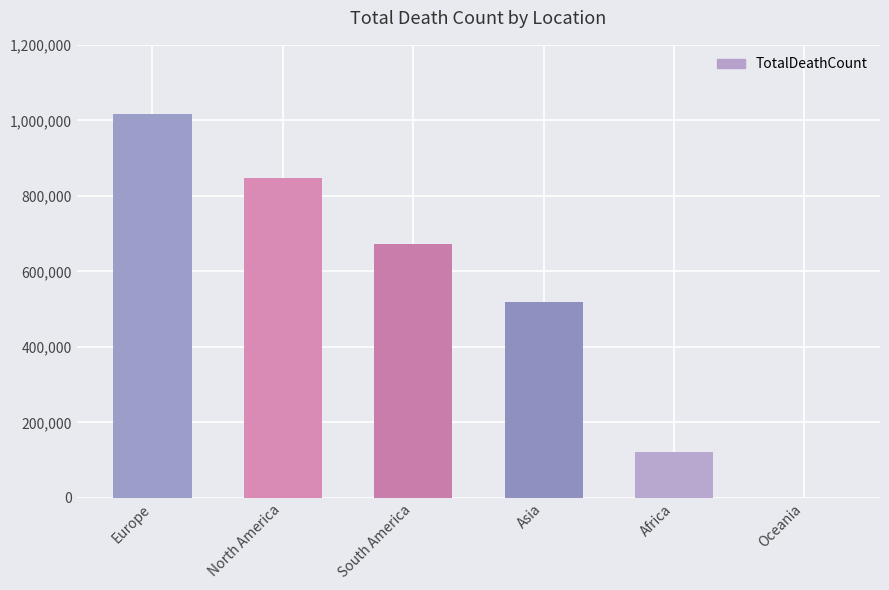

Which label corresponds to the largest value in the chart?

Europe